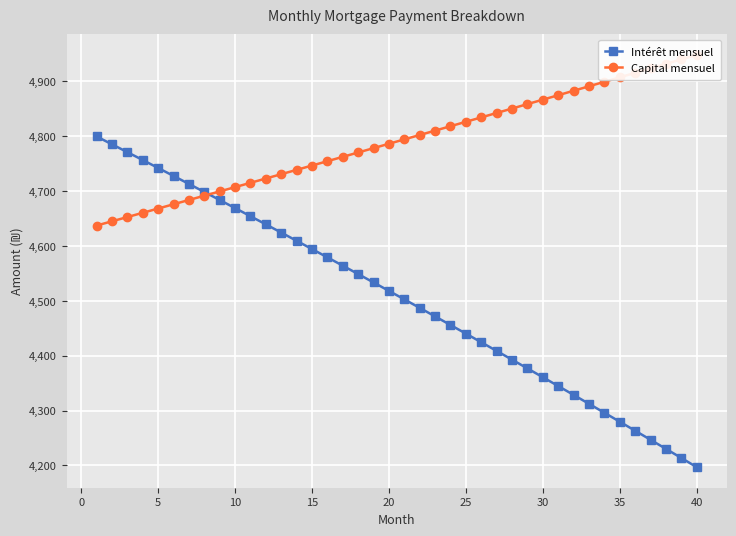

True or false: Intérêt mensuel has a value of 4360.8 at 30.

True